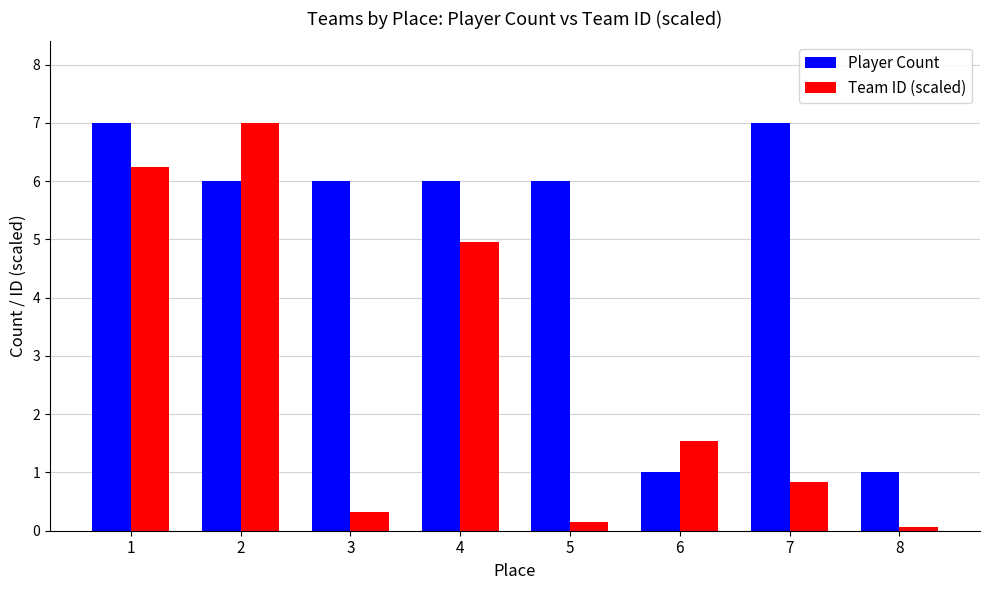

Reading left to right, extract all data points from this chart.

Player Count: 7.0	6.0	6.0	6.0	6.0	1.0	7.0	1.0
Team ID (scaled): 6.2	7.0	0.3	5.0	0.1	1.5	0.8	0.1